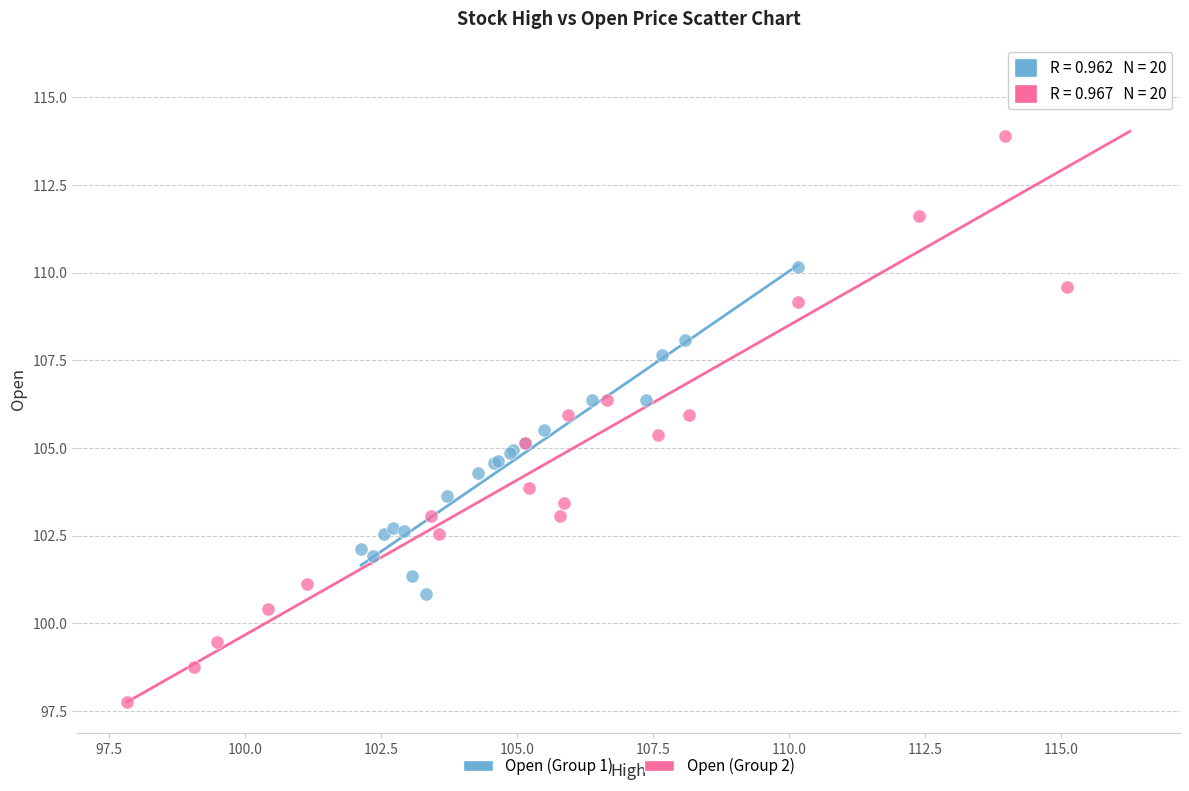

Which series has the largest Y range (max minus min)?

Open (Group 2)